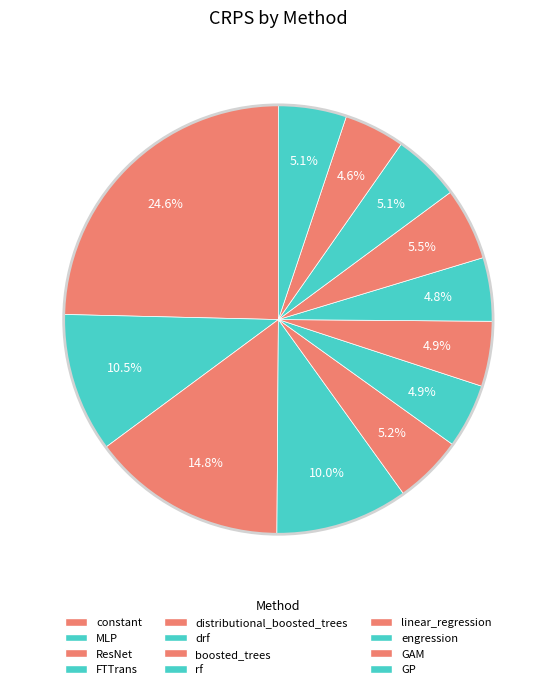

What percentage is the drf slice, to the nearest percent?

5%